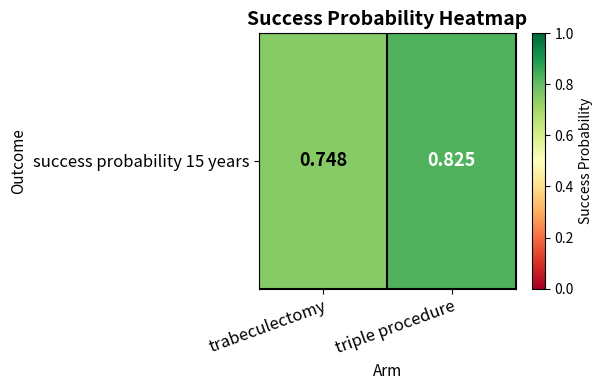

List the labels in order of value, smallest first.

trabeculectomy, triple procedure